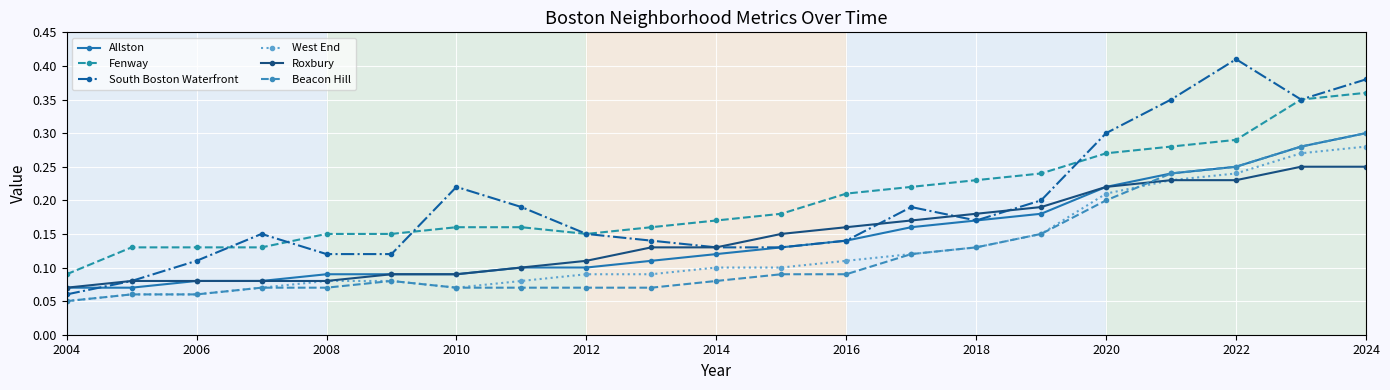

How many distinct data groups are displayed?

6